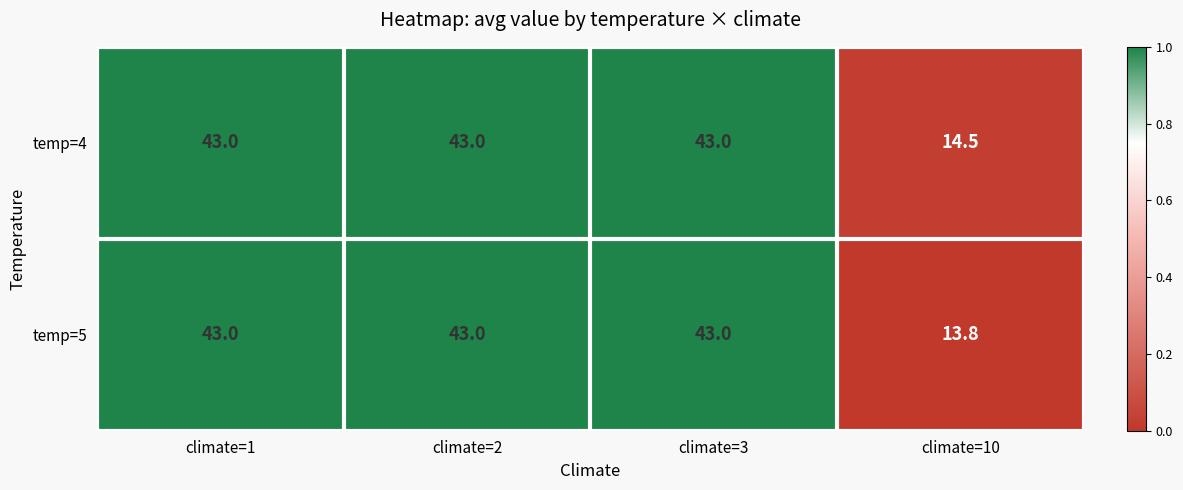

What is the greatest value displayed?

43.0